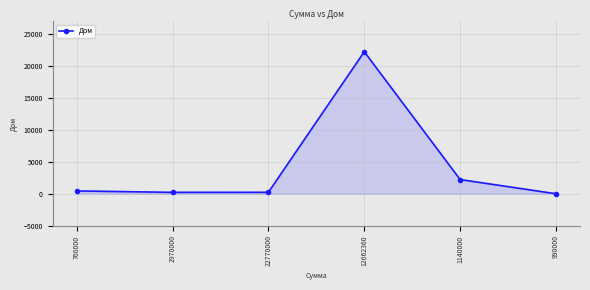

What is the sum of all values?

25342